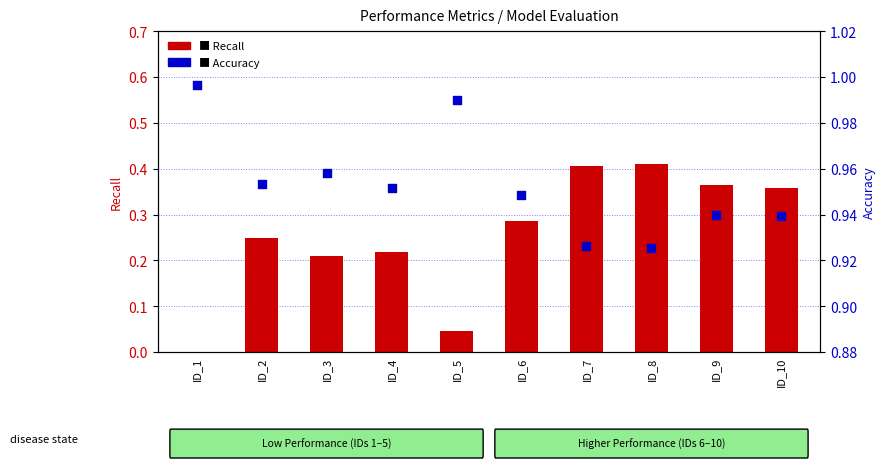

What are all the series names shown in the legend?

Recall, Accuracy